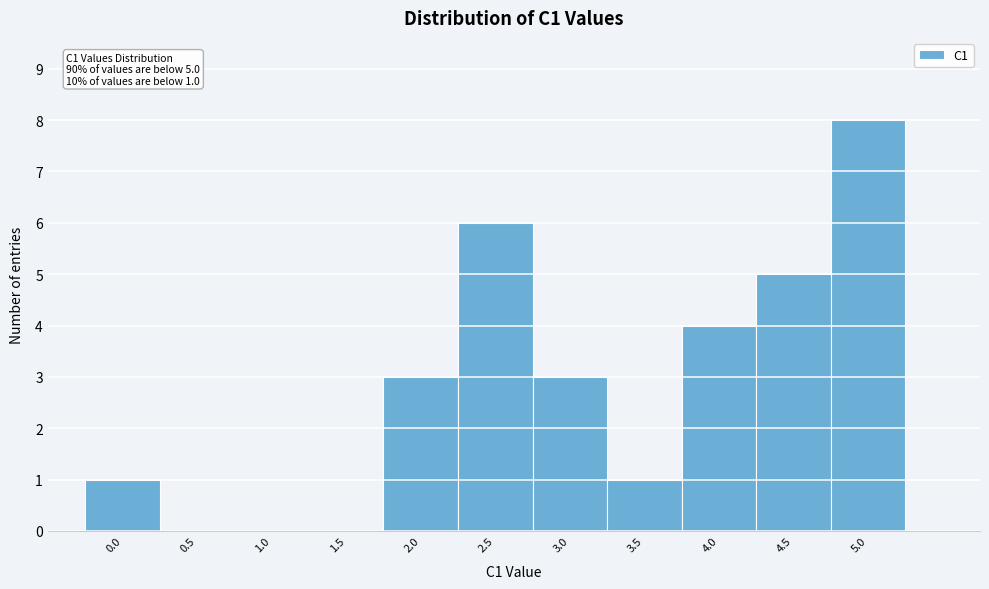

Which range on the x-axis has the tallest bar?

4.75 to 5.25